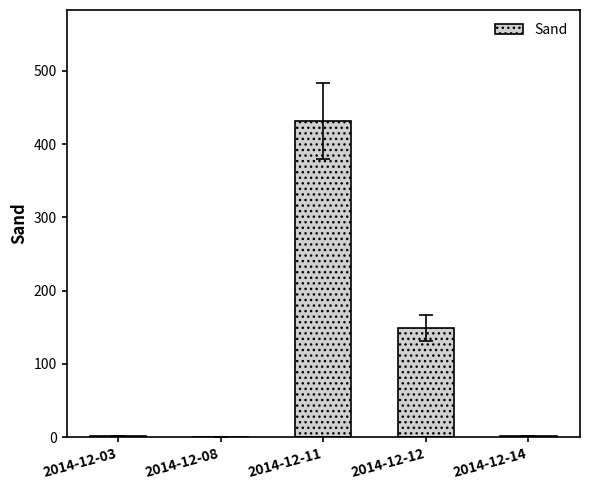

Which label corresponds to the largest value in the chart?

2014-12-11